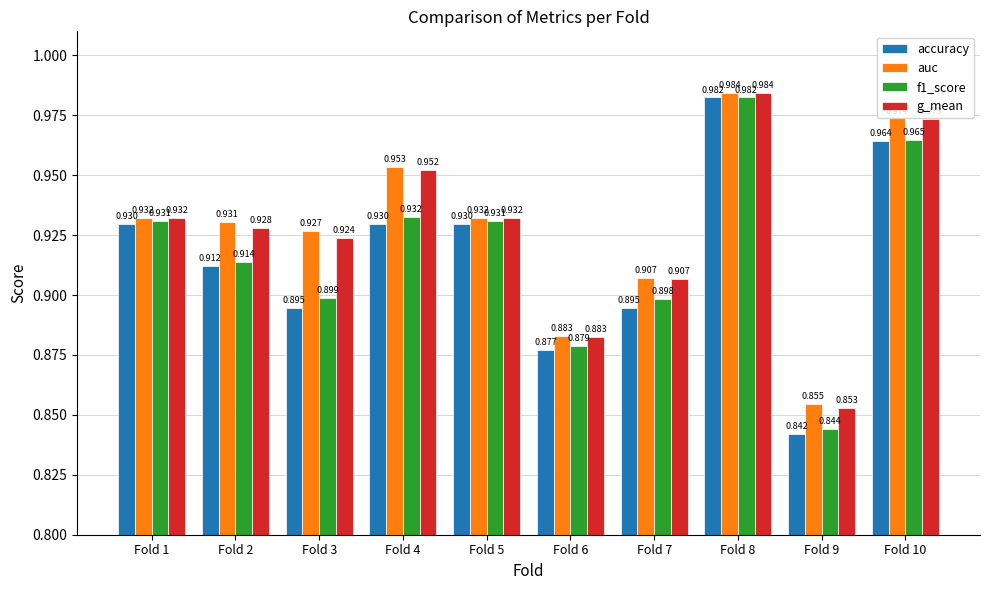

What is the sum of all accuracy values?

9.2